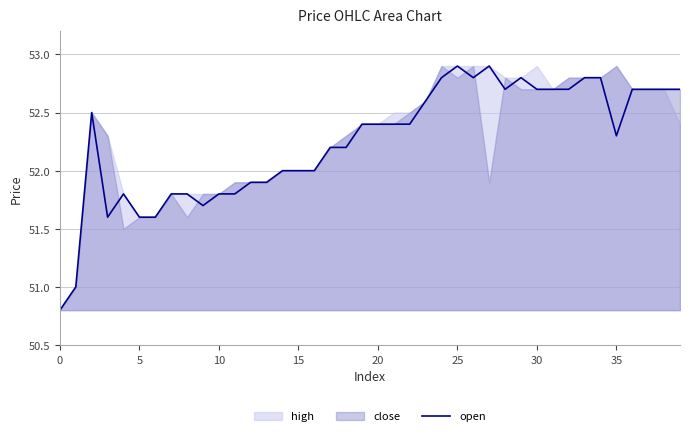

How many interior local valleys (lower than both neighbors) does the data have?

5